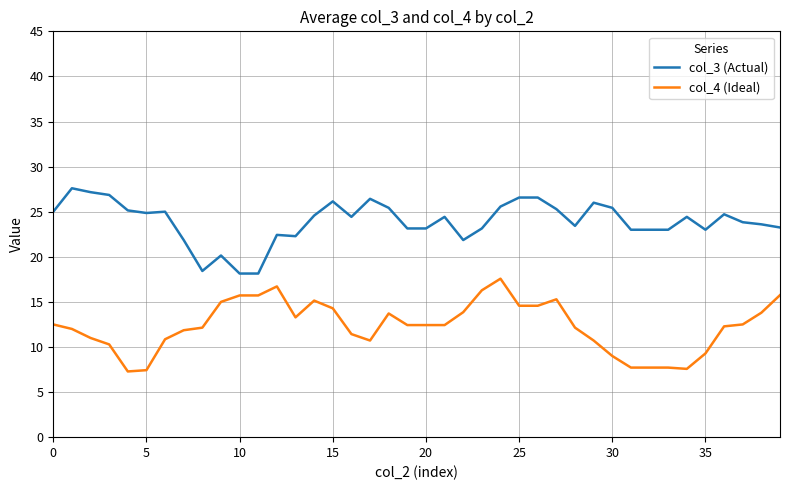

What is the difference between the second highest and second lowest values in the col_3 (Actual) series?

9.0